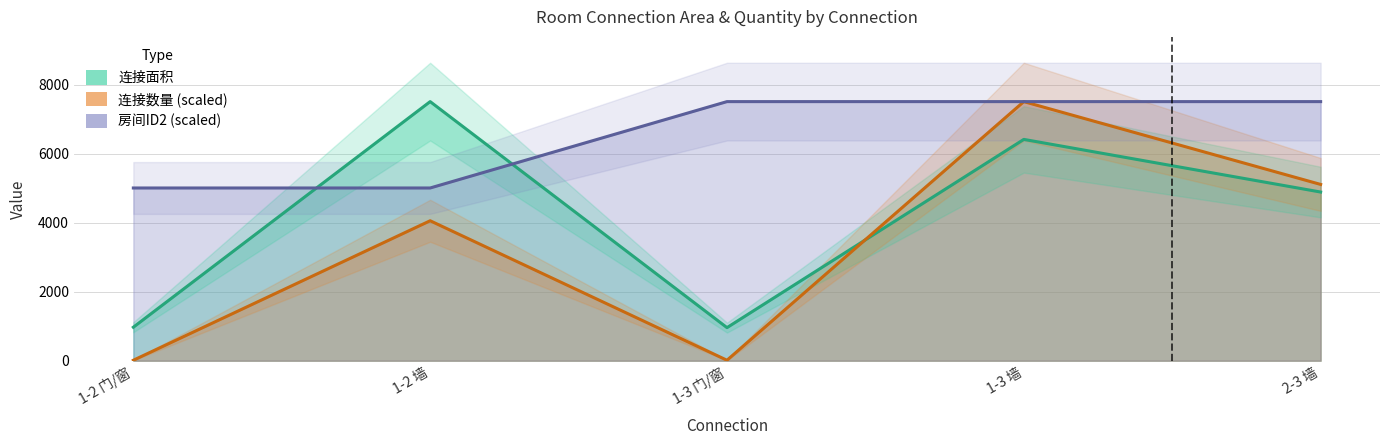

What is the sum of all 连接面积 values?

20761.0